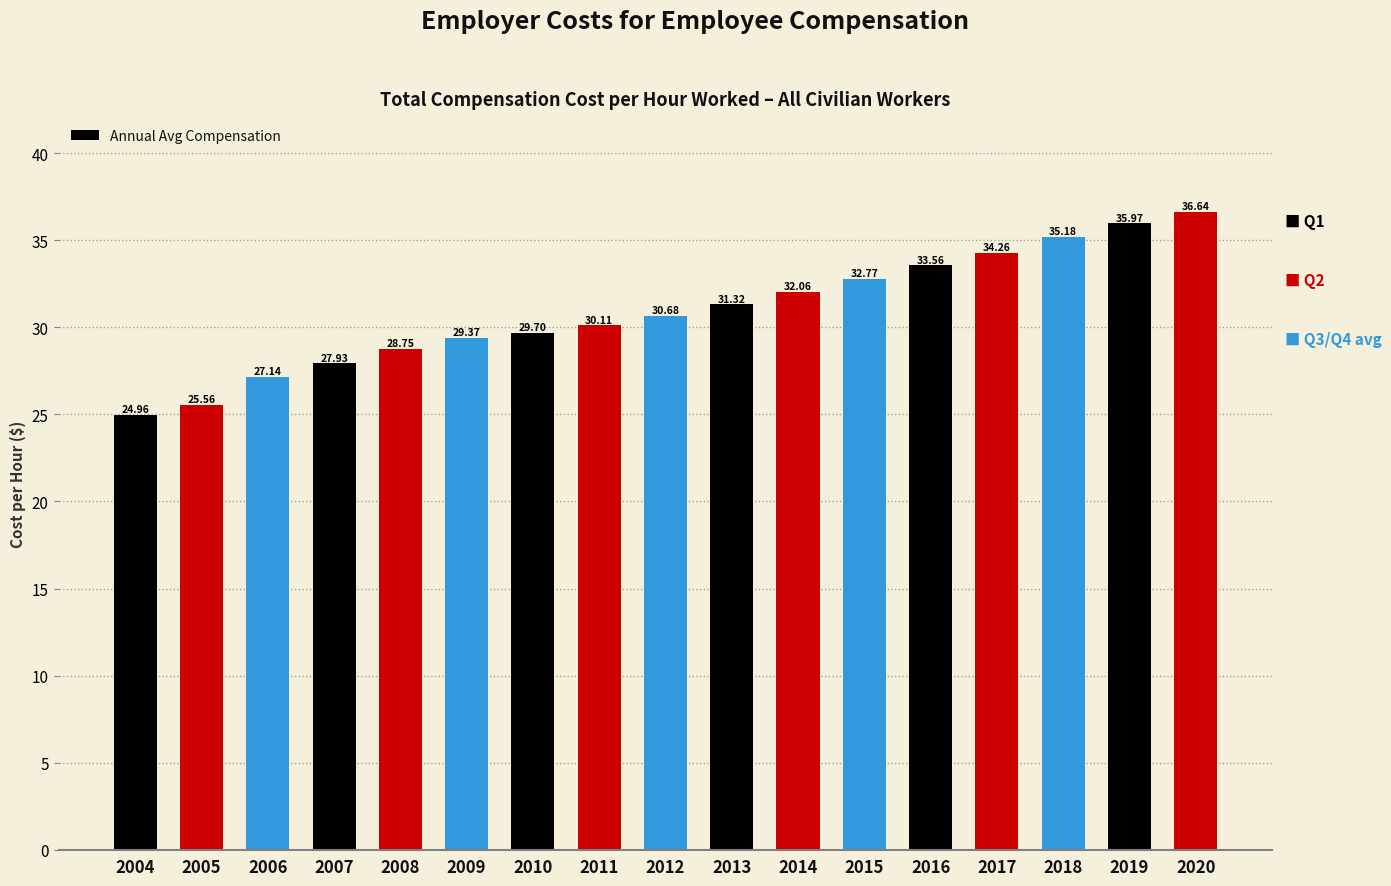

How many data points are less than 30?

7